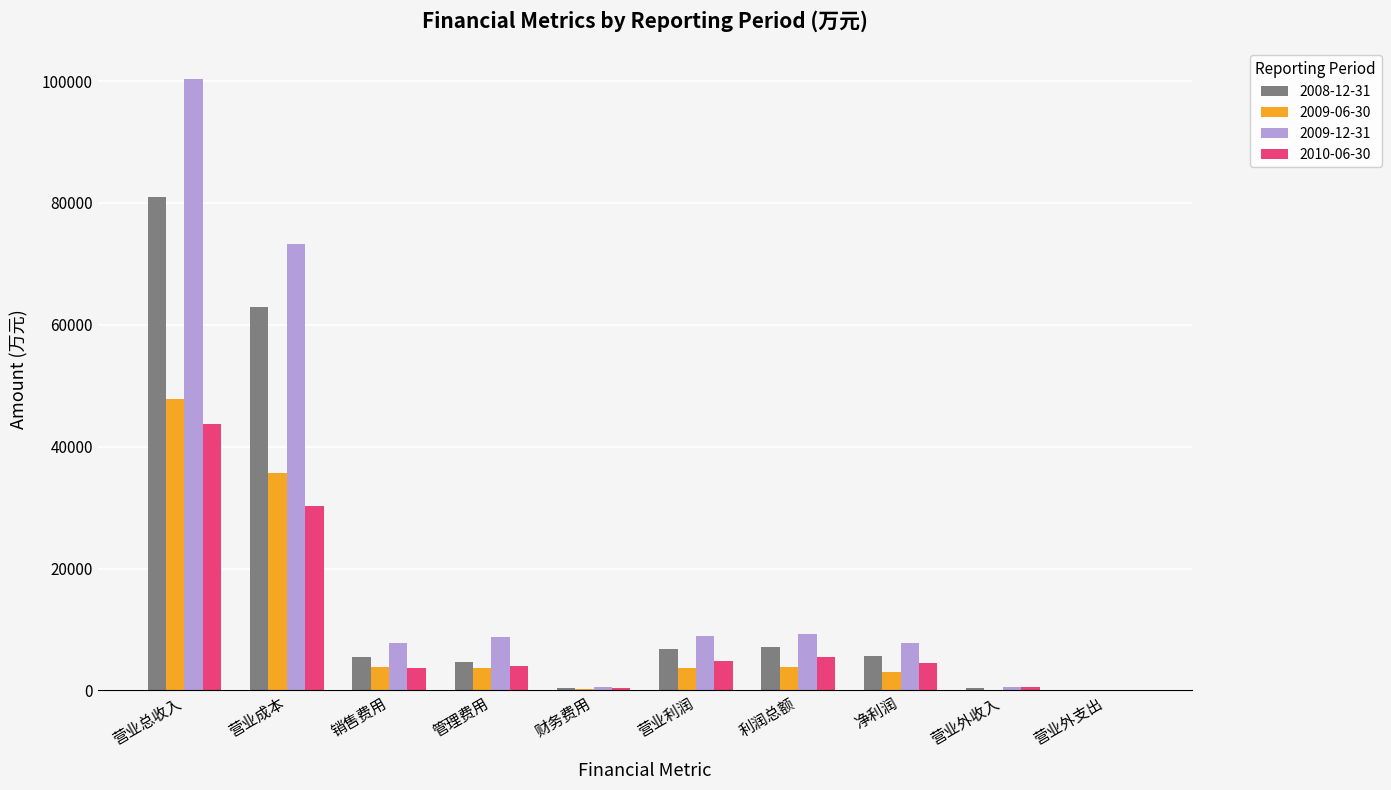

Which series has the largest total across all categories?

2009-12-31